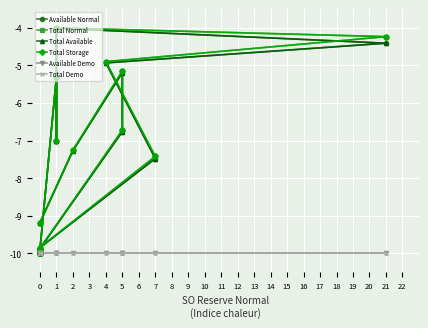

Reading left to right, extract all data points from this chart.

Available Normal: -10.0	-10.0	-9.9	-10.0	-9.9	-7.5	-4.9	-4.4	-4.0	-7.0	-5.3	-9.9	-10.0	-10.0	-10.0	-9.9	-6.8	-5.2	-7.3	-9.2
Total Normal: -10.0	-10.0	-9.9	-10.0	-9.9	-7.4	-4.9	-4.2	-4.0	-7.0	-5.3	-9.9	-10.0	-10.0	-10.0	-9.9	-6.7	-5.1	-7.3	-9.2
Total Available: -10.0	-10.0	-9.9	-10.0	-9.9	-7.5	-4.9	-4.4	-4.0	-7.0	-5.3	-9.9	-10.0	-10.0	-10.0	-9.9	-6.8	-5.2	-7.3	-9.2
Total Storage: -10.0	-10.0	-9.9	-10.0	-9.9	-7.4	-4.9	-4.2	-4.0	-7.0	-5.3	-9.9	-10.0	-10.0	-10.0	-9.9	-6.7	-5.1	-7.3	-9.2
Available Demo: -10.0	-10.0	-10.0	-10.0	-10.0	-10.0	-10.0	-10.0	-10.0	-10.0	-10.0	-10.0	-10.0	-10.0	-10.0	-10.0	-10.0	-10.0	-10.0	-10.0
Total Demo: -10.0	-10.0	-10.0	-10.0	-10.0	-10.0	-10.0	-10.0	-10.0	-10.0	-10.0	-10.0	-10.0	-10.0	-10.0	-10.0	-10.0	-10.0	-10.0	-10.0